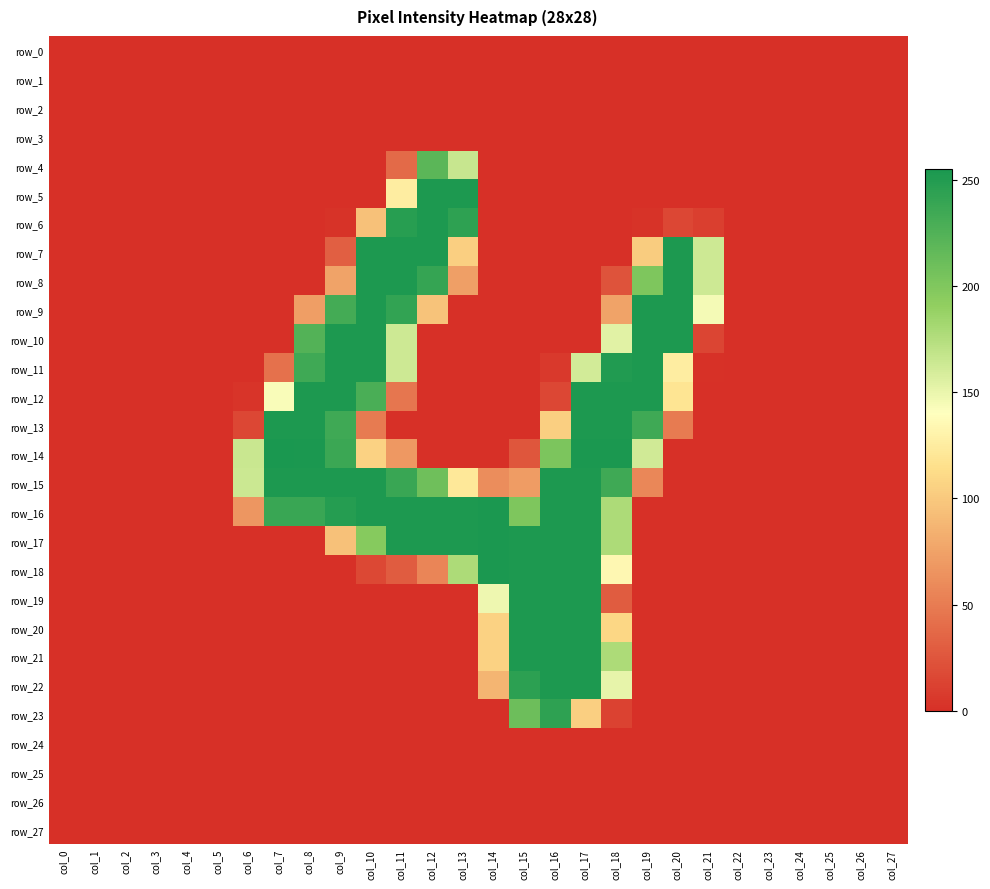

Reading right to left, transcribe all the data shown in this chart.

row_0: col_27=0	col_26=0	col_25=0	col_24=0	col_23=0	col_22=0	col_21=0	col_20=0	col_19=0	col_18=0	col_17=0	col_16=0	col_15=0	col_14=0	col_13=0	col_12=0	col_11=0	col_10=0	col_9=0	col_8=0	col_7=0	col_6=0	col_5=0	col_4=0	col_3=0	col_2=0	col_1=0	col_0=0
row_1: col_27=0	col_26=0	col_25=0	col_24=0	col_23=0	col_22=0	col_21=0	col_20=0	col_19=0	col_18=0	col_17=0	col_16=0	col_15=0	col_14=0	col_13=0	col_12=0	col_11=0	col_10=0	col_9=0	col_8=0	col_7=0	col_6=0	col_5=0	col_4=0	col_3=0	col_2=0	col_1=0	col_0=0
row_2: col_27=0	col_26=0	col_25=0	col_24=0	col_23=0	col_22=0	col_21=0	col_20=0	col_19=0	col_18=0	col_17=0	col_16=0	col_15=0	col_14=0	col_13=0	col_12=0	col_11=0	col_10=0	col_9=0	col_8=0	col_7=0	col_6=0	col_5=0	col_4=0	col_3=0	col_2=0	col_1=0	col_0=0
row_3: col_27=0	col_26=0	col_25=0	col_24=0	col_23=0	col_22=0	col_21=0	col_20=0	col_19=0	col_18=0	col_17=0	col_16=0	col_15=0	col_14=0	col_13=0	col_12=0	col_11=0	col_10=0	col_9=0	col_8=0	col_7=0	col_6=0	col_5=0	col_4=0	col_3=0	col_2=0	col_1=0	col_0=0
row_4: col_27=0	col_26=0	col_25=0	col_24=0	col_23=0	col_22=0	col_21=0	col_20=0	col_19=0	col_18=0	col_17=0	col_16=0	col_15=0	col_14=0	col_13=166	col_12=220	col_11=38	col_10=0	col_9=0	col_8=0	col_7=0	col_6=0	col_5=0	col_4=0	col_3=0	col_2=0	col_1=0	col_0=0
row_5: col_27=0	col_26=0	col_25=0	col_24=0	col_23=0	col_22=0	col_21=0	col_20=0	col_19=0	col_18=0	col_17=0	col_16=0	col_15=0	col_14=0	col_13=253	col_12=253	col_11=126	col_10=0	col_9=0	col_8=0	col_7=0	col_6=0	col_5=0	col_4=0	col_3=0	col_2=0	col_1=0	col_0=0
row_6: col_27=0	col_26=0	col_25=0	col_24=0	col_23=0	col_22=0	col_21=10	col_20=15	col_19=2	col_18=0	col_17=0	col_16=0	col_15=0	col_14=0	col_13=244	col_12=253	col_11=248	col_10=95	col_9=2	col_8=0	col_7=0	col_6=0	col_5=0	col_4=0	col_3=0	col_2=0	col_1=0	col_0=0
row_7: col_27=0	col_26=0	col_25=0	col_24=0	col_23=0	col_22=0	col_21=163	col_20=253	col_19=102	col_18=0	col_17=0	col_16=0	col_15=0	col_14=0	col_13=104	col_12=253	col_11=253	col_10=253	col_9=31	col_8=0	col_7=0	col_6=0	col_5=0	col_4=0	col_3=0	col_2=0	col_1=0	col_0=0
row_8: col_27=0	col_26=0	col_25=0	col_24=0	col_23=0	col_22=0	col_21=163	col_20=253	col_19=201	col_18=23	col_17=0	col_16=0	col_15=0	col_14=0	col_13=73	col_12=240	col_11=253	col_10=253	col_9=75	col_8=0	col_7=0	col_6=0	col_5=0	col_4=0	col_3=0	col_2=0	col_1=0	col_0=0
row_9: col_27=0	col_26=0	col_25=0	col_24=0	col_23=0	col_22=0	col_21=145	col_20=253	col_19=253	col_18=75	col_17=0	col_16=0	col_15=0	col_14=0	col_13=0	col_12=96	col_11=242	col_10=253	col_9=232	col_8=72	col_7=0	col_6=0	col_5=0	col_4=0	col_3=0	col_2=0	col_1=0	col_0=0
row_10: col_27=0	col_26=0	col_25=0	col_24=0	col_23=0	col_22=0	col_21=14	col_20=253	col_19=253	col_18=154	col_17=0	col_16=0	col_15=0	col_14=0	col_13=0	col_12=0	col_11=163	col_10=253	col_9=253	col_8=224	col_7=0	col_6=0	col_5=0	col_4=0	col_3=0	col_2=0	col_1=0	col_0=0
row_11: col_27=0	col_26=0	col_25=0	col_24=0	col_23=0	col_22=0	col_21=1	col_20=126	col_19=253	col_18=251	col_17=161	col_16=6	col_15=0	col_14=0	col_13=0	col_12=0	col_11=163	col_10=253	col_9=253	col_8=235	col_7=43	col_6=0	col_5=0	col_4=0	col_3=0	col_2=0	col_1=0	col_0=0
row_12: col_27=0	col_26=0	col_25=0	col_24=0	col_23=0	col_22=0	col_21=0	col_20=119	col_19=253	col_18=253	col_17=253	col_16=15	col_15=0	col_14=0	col_13=0	col_12=0	col_11=46	col_10=229	col_9=253	col_8=253	col_7=143	col_6=3	col_5=0	col_4=0	col_3=0	col_2=0	col_1=0	col_0=0
row_13: col_27=0	col_26=0	col_25=0	col_24=0	col_23=0	col_22=0	col_21=0	col_20=49	col_19=235	col_18=253	col_17=253	col_16=104	col_15=0	col_14=0	col_13=0	col_12=0	col_11=0	col_10=49	col_9=235	col_8=253	col_7=253	col_6=15	col_5=0	col_4=0	col_3=0	col_2=0	col_1=0	col_0=0
row_14: col_27=0	col_26=0	col_25=0	col_24=0	col_23=0	col_22=0	col_21=0	col_20=0	col_19=162	col_18=254	col_17=254	col_16=202	col_15=25	col_14=0	col_13=0	col_12=0	col_11=68	col_10=106	col_9=237	col_8=254	col_7=255	col_6=165	col_5=0	col_4=0	col_3=0	col_2=0	col_1=0	col_0=0
row_15: col_27=0	col_26=0	col_25=0	col_24=0	col_23=0	col_22=0	col_21=0	col_20=0	col_19=57	col_18=235	col_17=253	col_16=253	col_15=71	col_14=61	col_13=122	col_12=209	col_11=238	col_10=253	col_9=253	col_8=253	col_7=253	col_6=164	col_5=0	col_4=0	col_3=0	col_2=0	col_1=0	col_0=0
row_16: col_27=0	col_26=0	col_25=0	col_24=0	col_23=0	col_22=0	col_21=0	col_20=0	col_19=0	col_18=178	col_17=253	col_16=253	col_15=201	col_14=254	col_13=253	col_12=253	col_11=253	col_10=253	col_9=249	col_8=238	col_7=238	col_6=67	col_5=0	col_4=0	col_3=0	col_2=0	col_1=0	col_0=0
row_17: col_27=0	col_26=0	col_25=0	col_24=0	col_23=0	col_22=0	col_21=0	col_20=0	col_19=0	col_18=178	col_17=253	col_16=253	col_15=253	col_14=254	col_13=253	col_12=253	col_11=253	col_10=197	col_9=95	col_8=0	col_7=0	col_6=0	col_5=0	col_4=0	col_3=0	col_2=0	col_1=0	col_0=0
row_18: col_27=0	col_26=0	col_25=0	col_24=0	col_23=0	col_22=0	col_21=0	col_20=0	col_19=0	col_18=134	col_17=253	col_16=253	col_15=253	col_14=254	col_13=178	col_12=56	col_11=29	col_10=16	col_9=0	col_8=0	col_7=0	col_6=0	col_5=0	col_4=0	col_3=0	col_2=0	col_1=0	col_0=0
row_19: col_27=0	col_26=0	col_25=0	col_24=0	col_23=0	col_22=0	col_21=0	col_20=0	col_19=0	col_18=29	col_17=253	col_16=253	col_15=253	col_14=148	col_13=0	col_12=0	col_11=0	col_10=0	col_9=0	col_8=0	col_7=0	col_6=0	col_5=0	col_4=0	col_3=0	col_2=0	col_1=0	col_0=0
row_20: col_27=0	col_26=0	col_25=0	col_24=0	col_23=0	col_22=0	col_21=0	col_20=0	col_19=0	col_18=109	col_17=253	col_16=253	col_15=253	col_14=106	col_13=0	col_12=0	col_11=0	col_10=0	col_9=0	col_8=0	col_7=0	col_6=0	col_5=0	col_4=0	col_3=0	col_2=0	col_1=0	col_0=0
row_21: col_27=0	col_26=0	col_25=0	col_24=0	col_23=0	col_22=0	col_21=0	col_20=0	col_19=0	col_18=178	col_17=253	col_16=253	col_15=253	col_14=106	col_13=0	col_12=0	col_11=0	col_10=0	col_9=0	col_8=0	col_7=0	col_6=0	col_5=0	col_4=0	col_3=0	col_2=0	col_1=0	col_0=0
row_22: col_27=0	col_26=0	col_25=0	col_24=0	col_23=0	col_22=0	col_21=0	col_20=0	col_19=0	col_18=151	col_17=253	col_16=253	col_15=245	col_14=87	col_13=0	col_12=0	col_11=0	col_10=0	col_9=0	col_8=0	col_7=0	col_6=0	col_5=0	col_4=0	col_3=0	col_2=0	col_1=0	col_0=0
row_23: col_27=0	col_26=0	col_25=0	col_24=0	col_23=0	col_22=0	col_21=0	col_20=0	col_19=0	col_18=12	col_17=104	col_16=244	col_15=210	col_14=0	col_13=0	col_12=0	col_11=0	col_10=0	col_9=0	col_8=0	col_7=0	col_6=0	col_5=0	col_4=0	col_3=0	col_2=0	col_1=0	col_0=0
row_24: col_27=0	col_26=0	col_25=0	col_24=0	col_23=0	col_22=0	col_21=0	col_20=0	col_19=0	col_18=0	col_17=0	col_16=0	col_15=0	col_14=0	col_13=0	col_12=0	col_11=0	col_10=0	col_9=0	col_8=0	col_7=0	col_6=0	col_5=0	col_4=0	col_3=0	col_2=0	col_1=0	col_0=0
row_25: col_27=0	col_26=0	col_25=0	col_24=0	col_23=0	col_22=0	col_21=0	col_20=0	col_19=0	col_18=0	col_17=0	col_16=0	col_15=0	col_14=0	col_13=0	col_12=0	col_11=0	col_10=0	col_9=0	col_8=0	col_7=0	col_6=0	col_5=0	col_4=0	col_3=0	col_2=0	col_1=0	col_0=0
row_26: col_27=0	col_26=0	col_25=0	col_24=0	col_23=0	col_22=0	col_21=0	col_20=0	col_19=0	col_18=0	col_17=0	col_16=0	col_15=0	col_14=0	col_13=0	col_12=0	col_11=0	col_10=0	col_9=0	col_8=0	col_7=0	col_6=0	col_5=0	col_4=0	col_3=0	col_2=0	col_1=0	col_0=0
row_27: col_27=0	col_26=0	col_25=0	col_24=0	col_23=0	col_22=0	col_21=0	col_20=0	col_19=0	col_18=0	col_17=0	col_16=0	col_15=0	col_14=0	col_13=0	col_12=0	col_11=0	col_10=0	col_9=0	col_8=0	col_7=0	col_6=0	col_5=0	col_4=0	col_3=0	col_2=0	col_1=0	col_0=0